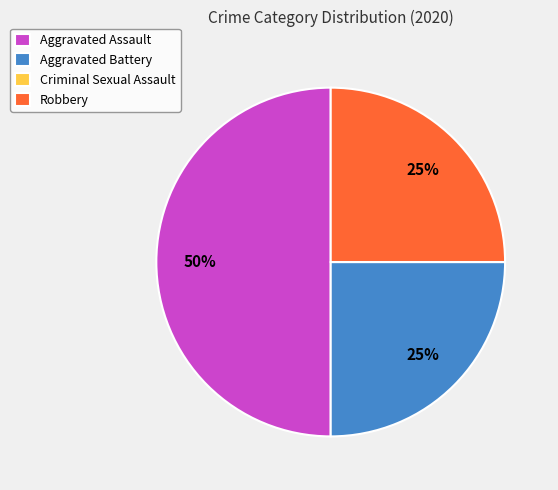

To the nearest percent, what is the combined percentage of Aggravated Assault and Aggravated Battery?

75%